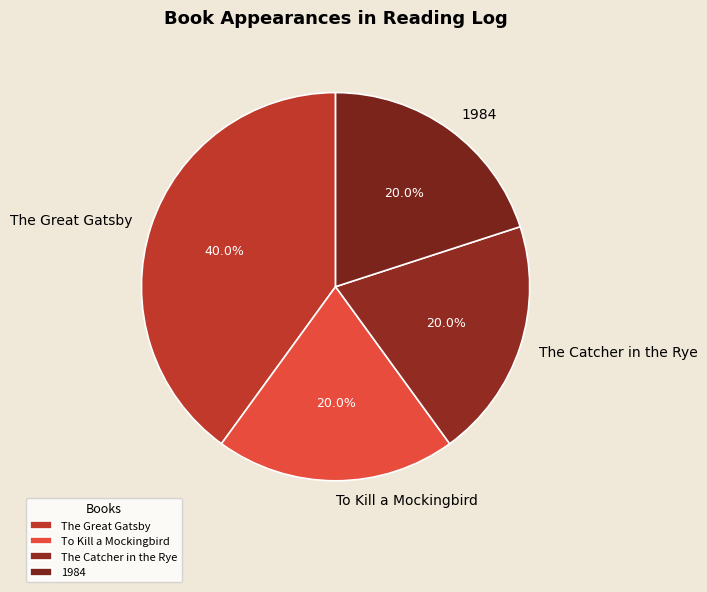

To the nearest percent, what is the difference between the largest and smallest slice percentages?

20%